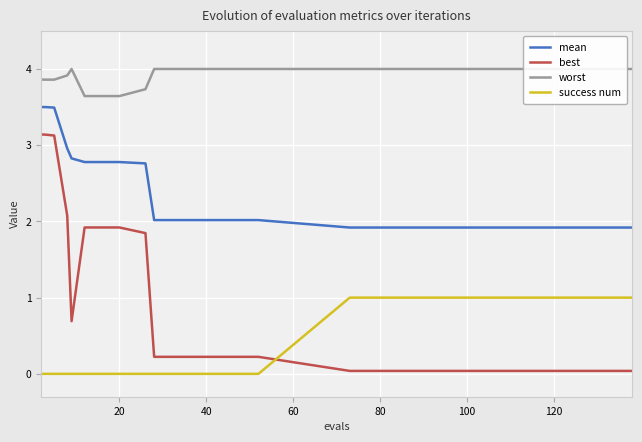

True or false: success num and mean intersect in this chart.

False